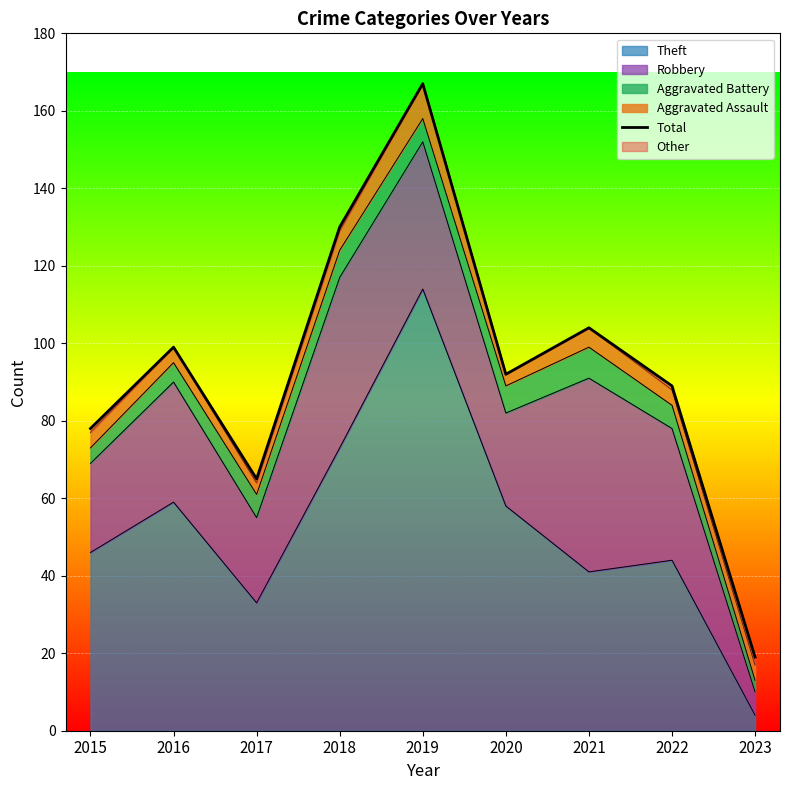

List the labels in order of value, smallest first.

2023, 2017, 2015, 2022, 2020, 2016, 2021, 2018, 2019